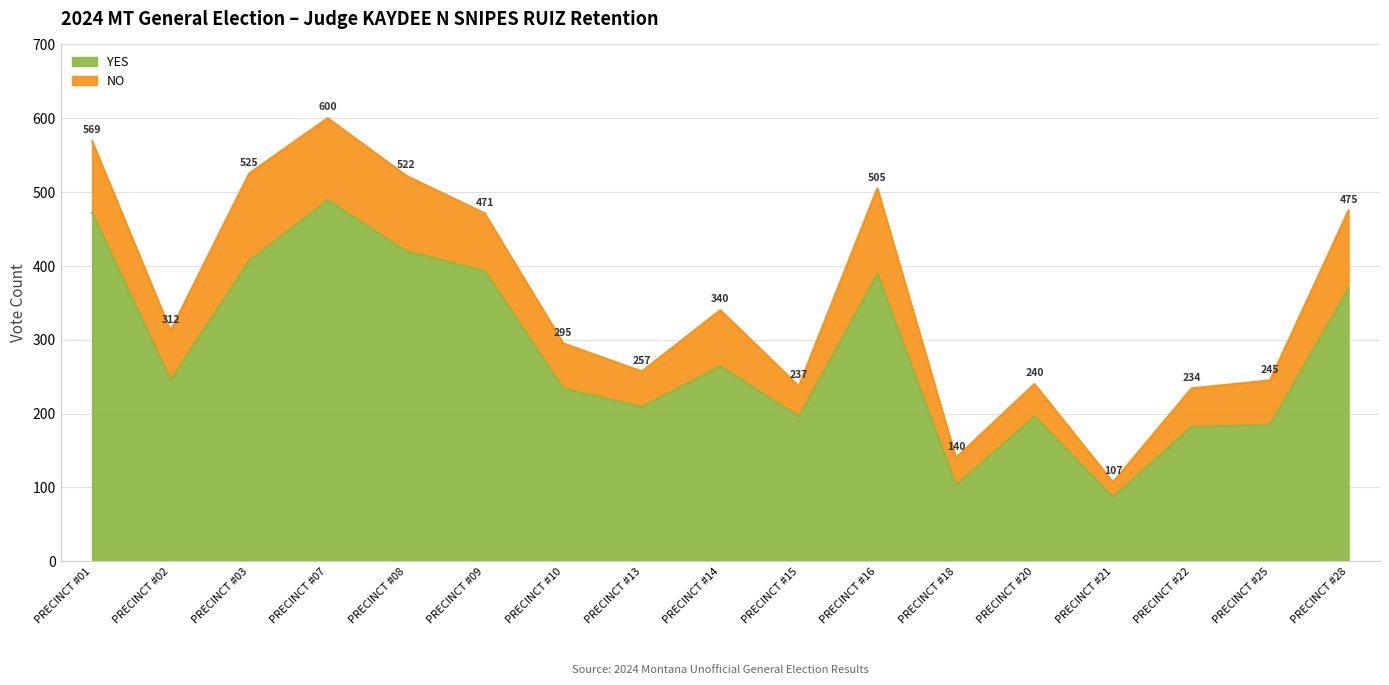

How many interior local valleys (lower than both neighbors) does the data have?

5